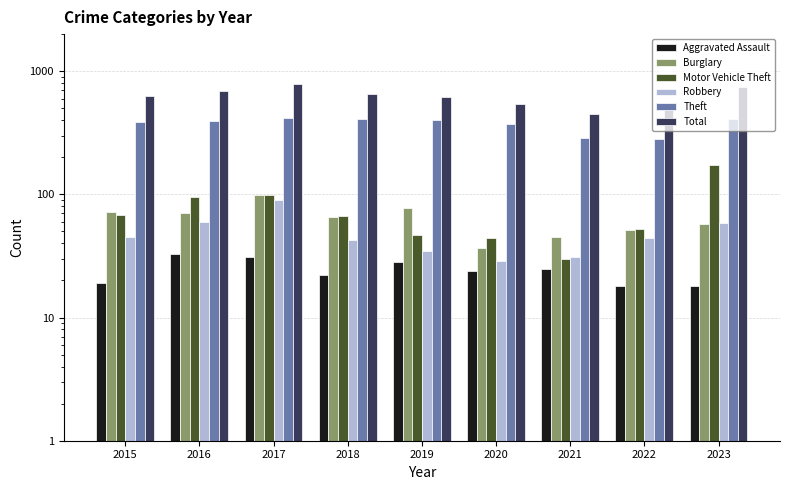

How many bars are there in total?

54